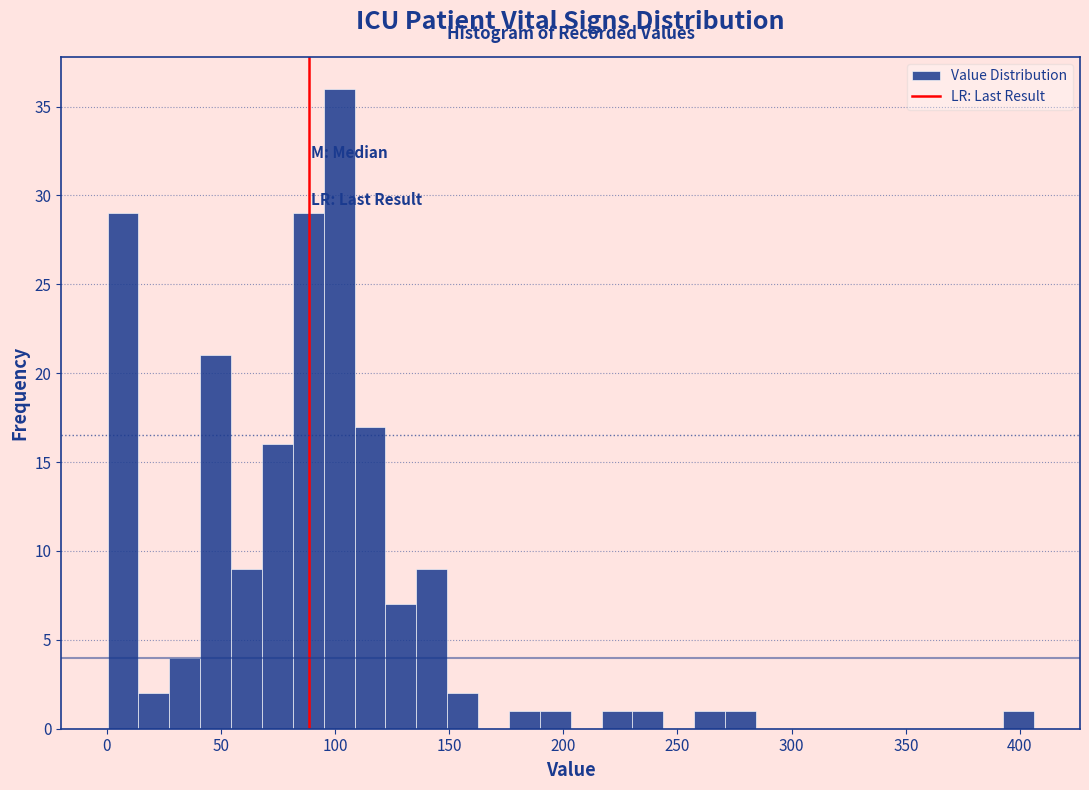

Around what value on the x-axis is the tallest bar? Give the approximate position of its centre, as read against the axis.

100